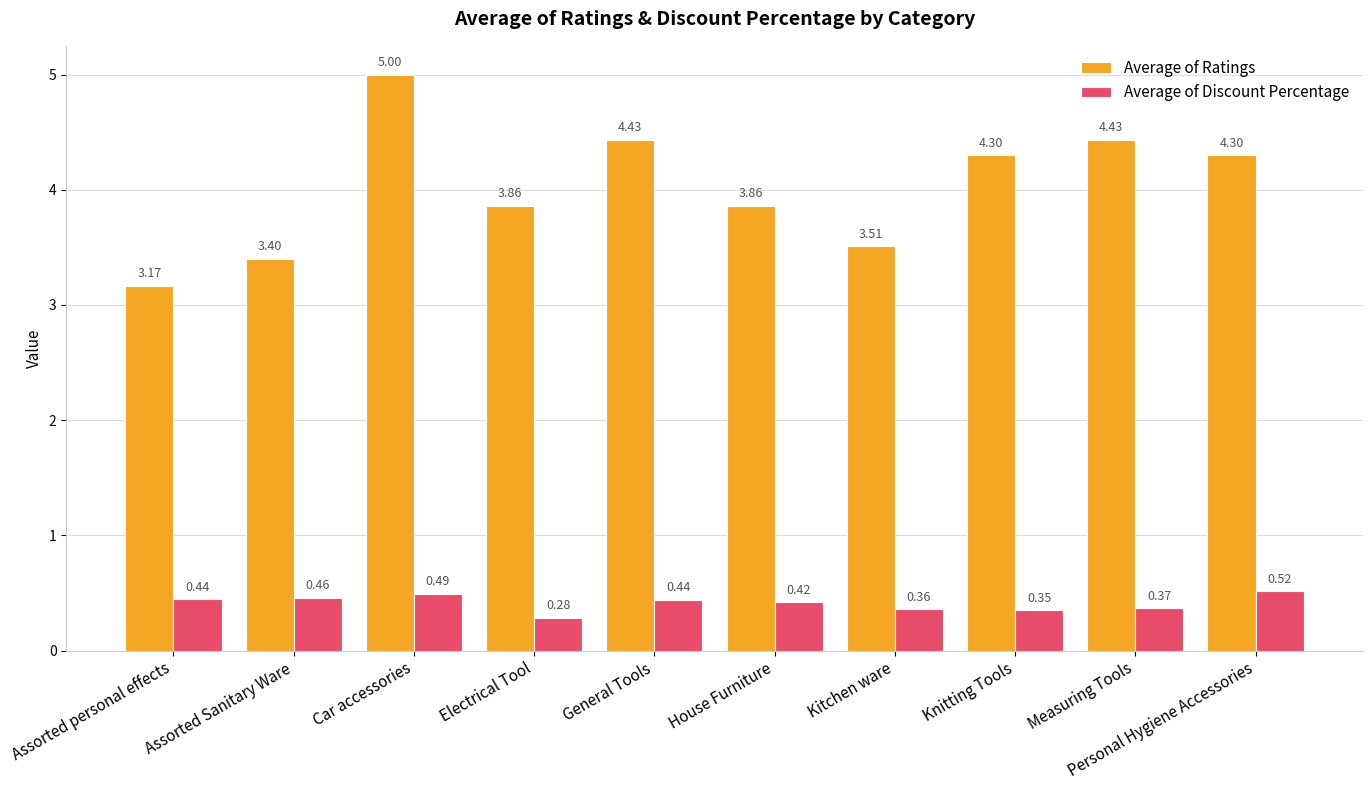

At Personal Hygiene Accessories, list the series in order from largest to smallest.

Average of Ratings, Average of Discount Percentage